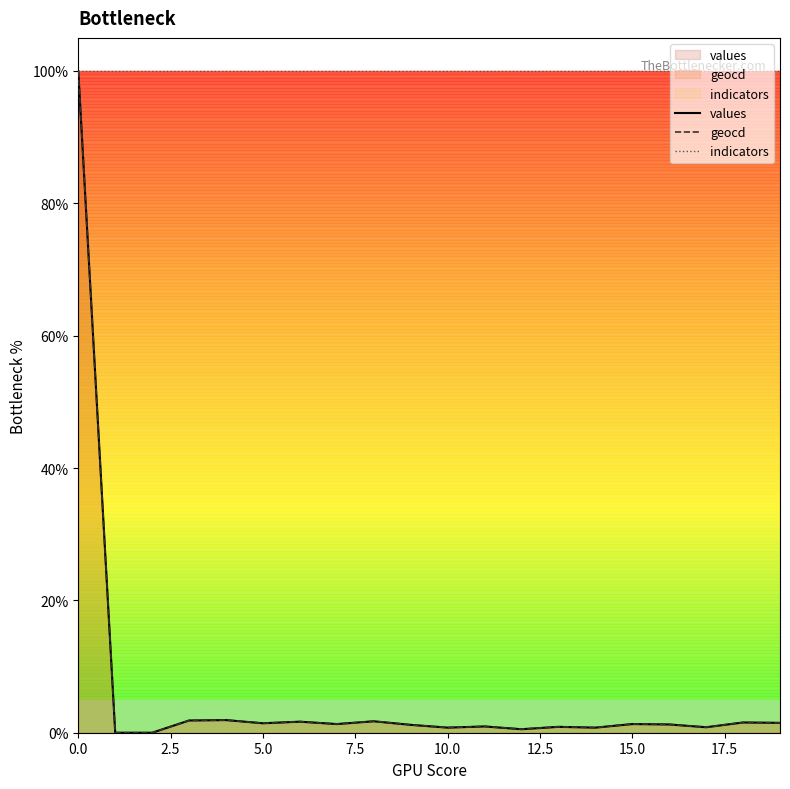

Is it true that indicators equals 154.8 at 10.0?

False